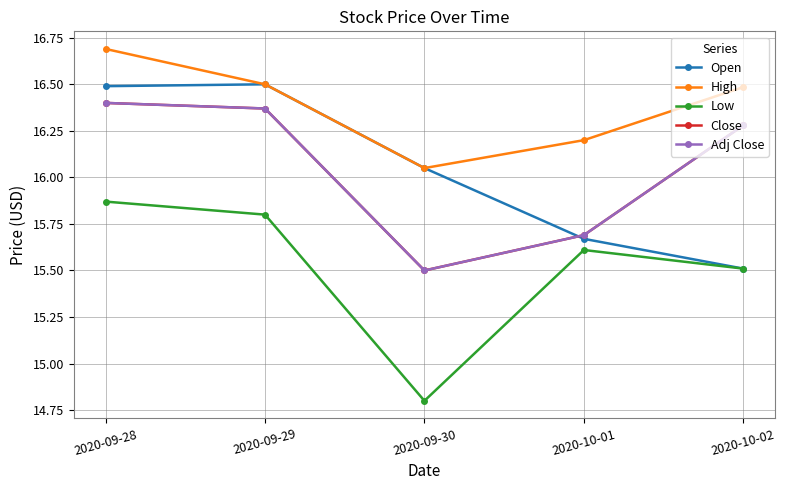

Is this an area chart (filled region under the line)?

No